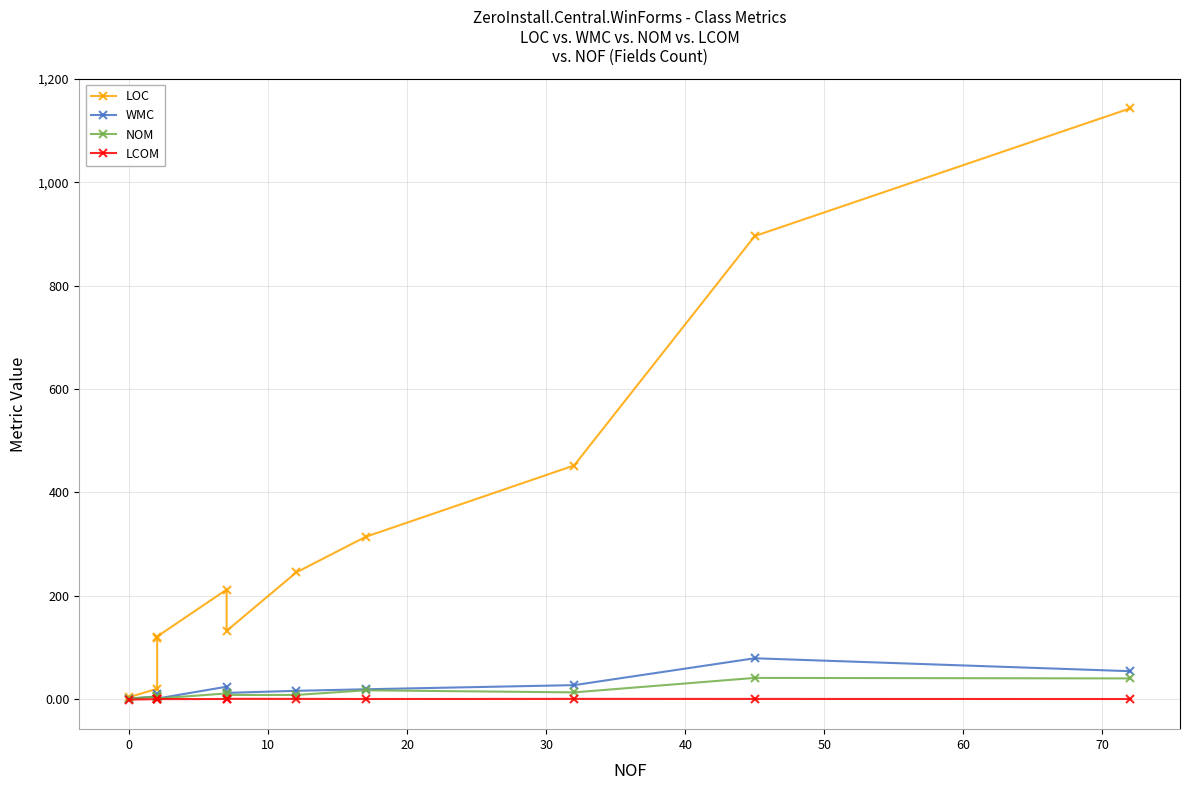

Which series has the largest total across all categories?

LOC